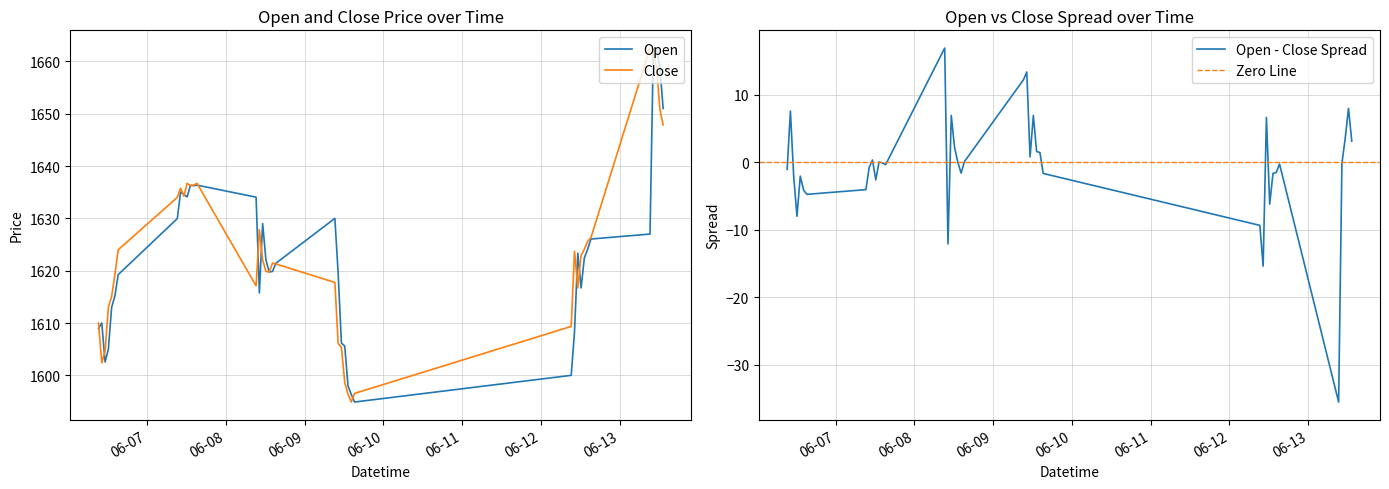

What are all the series names shown in the legend?

Open, Close